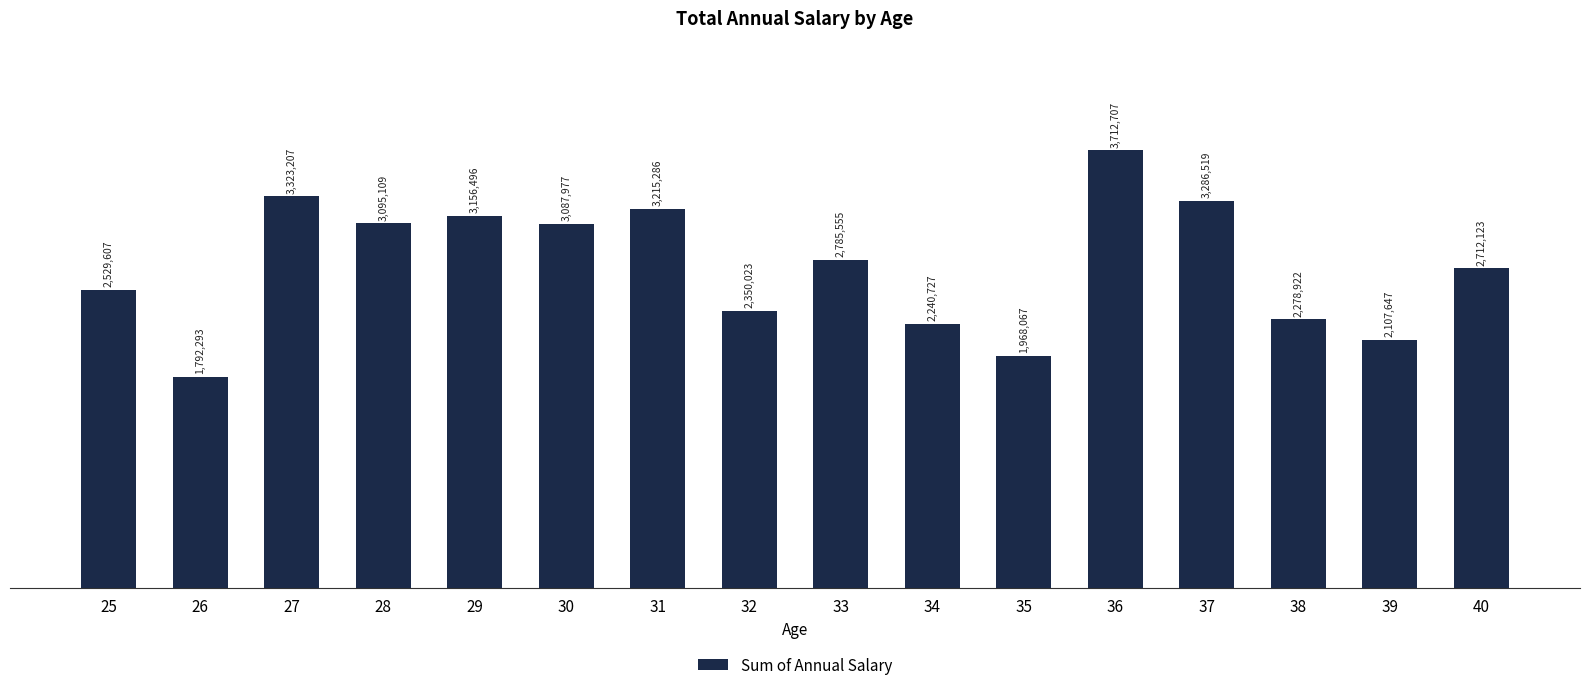

What is the change in value from 29 to 39?

-1048849